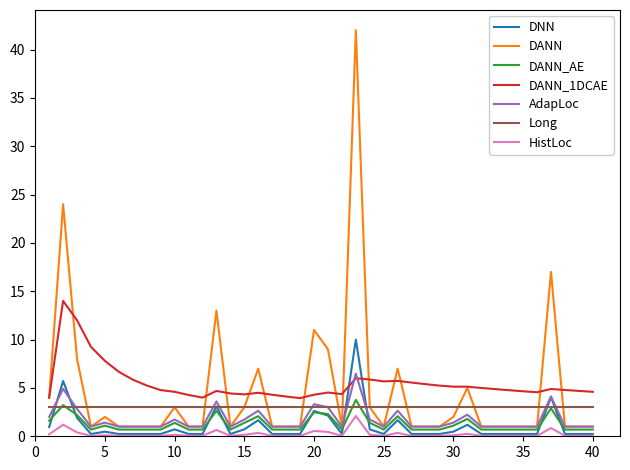

Which series has the widest spread of values?

DANN